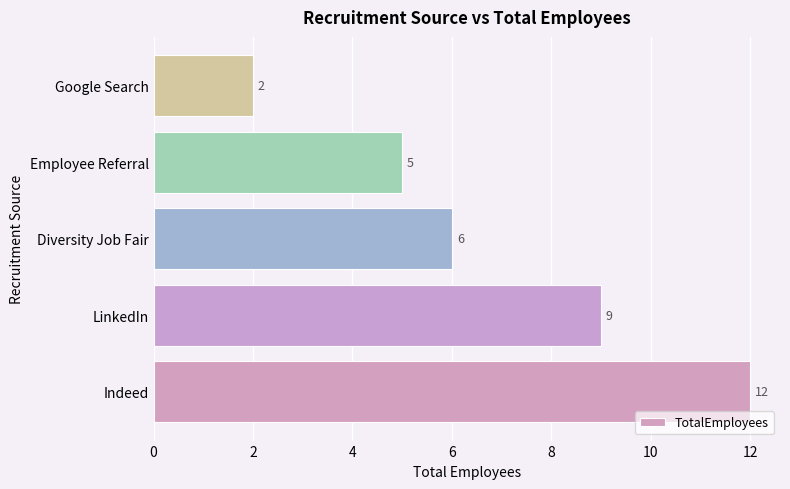

What is the difference between the second highest and second lowest values?

4